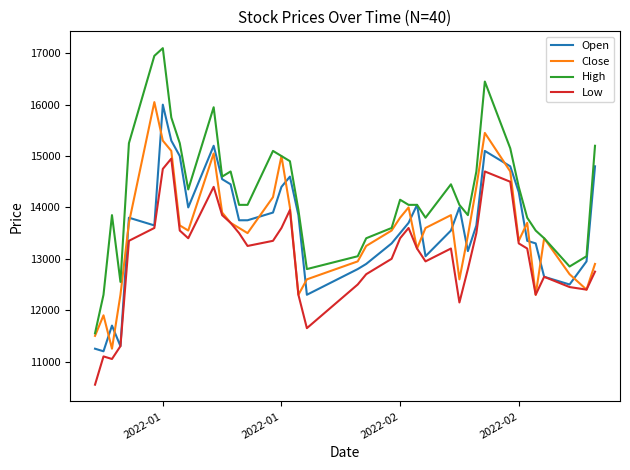

Which series has the largest total across all categories?

High